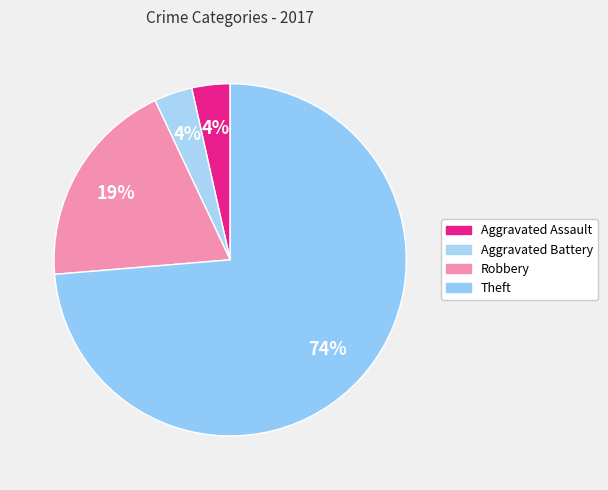

Rank the categories by value from lowest to highest.

Aggravated Assault, Aggravated Battery, Robbery, Theft